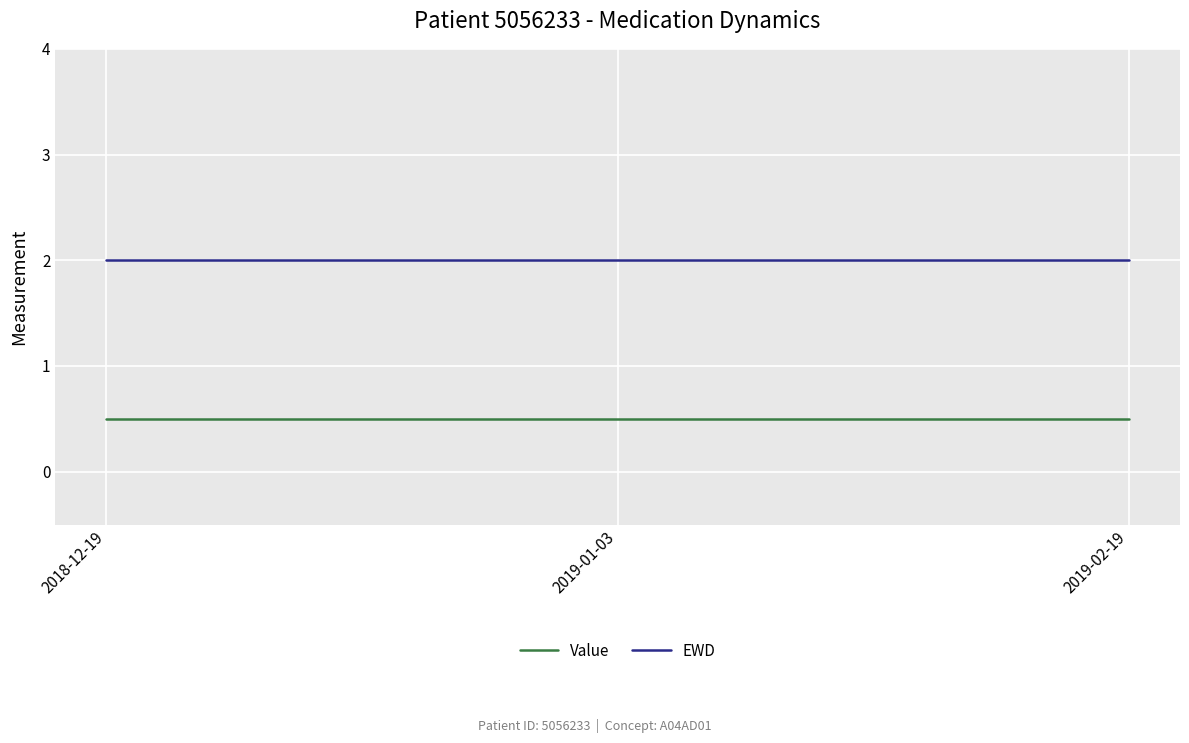

Rank the series at 2019-02-19 from lowest to highest value.

Value, EWD